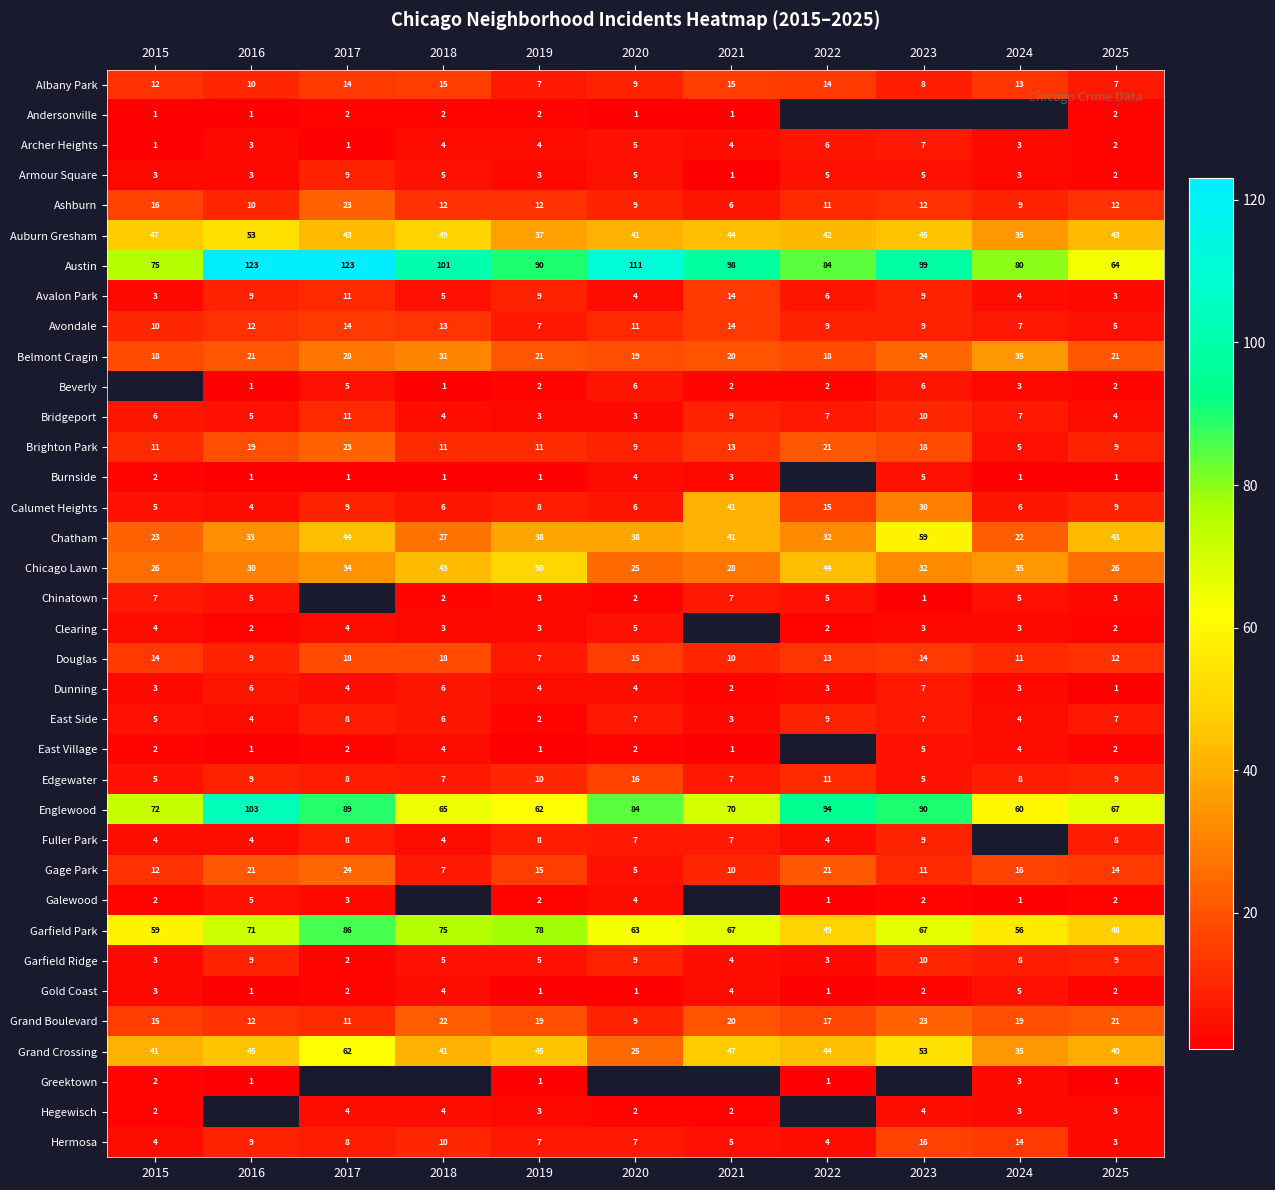

What is the sum of all Auburn Gresham values?

479